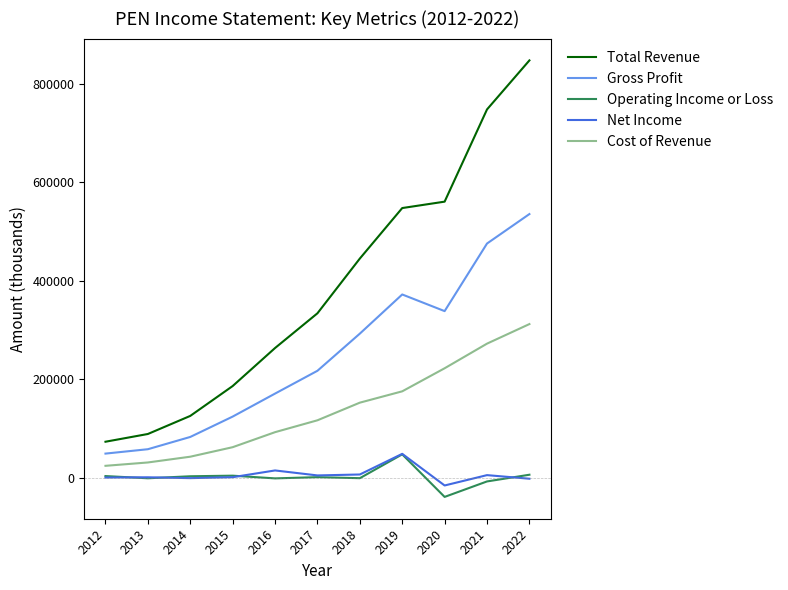

What are all the series names shown in the legend?

Total Revenue, Gross Profit, Operating Income or Loss, Net Income, Cost of Revenue